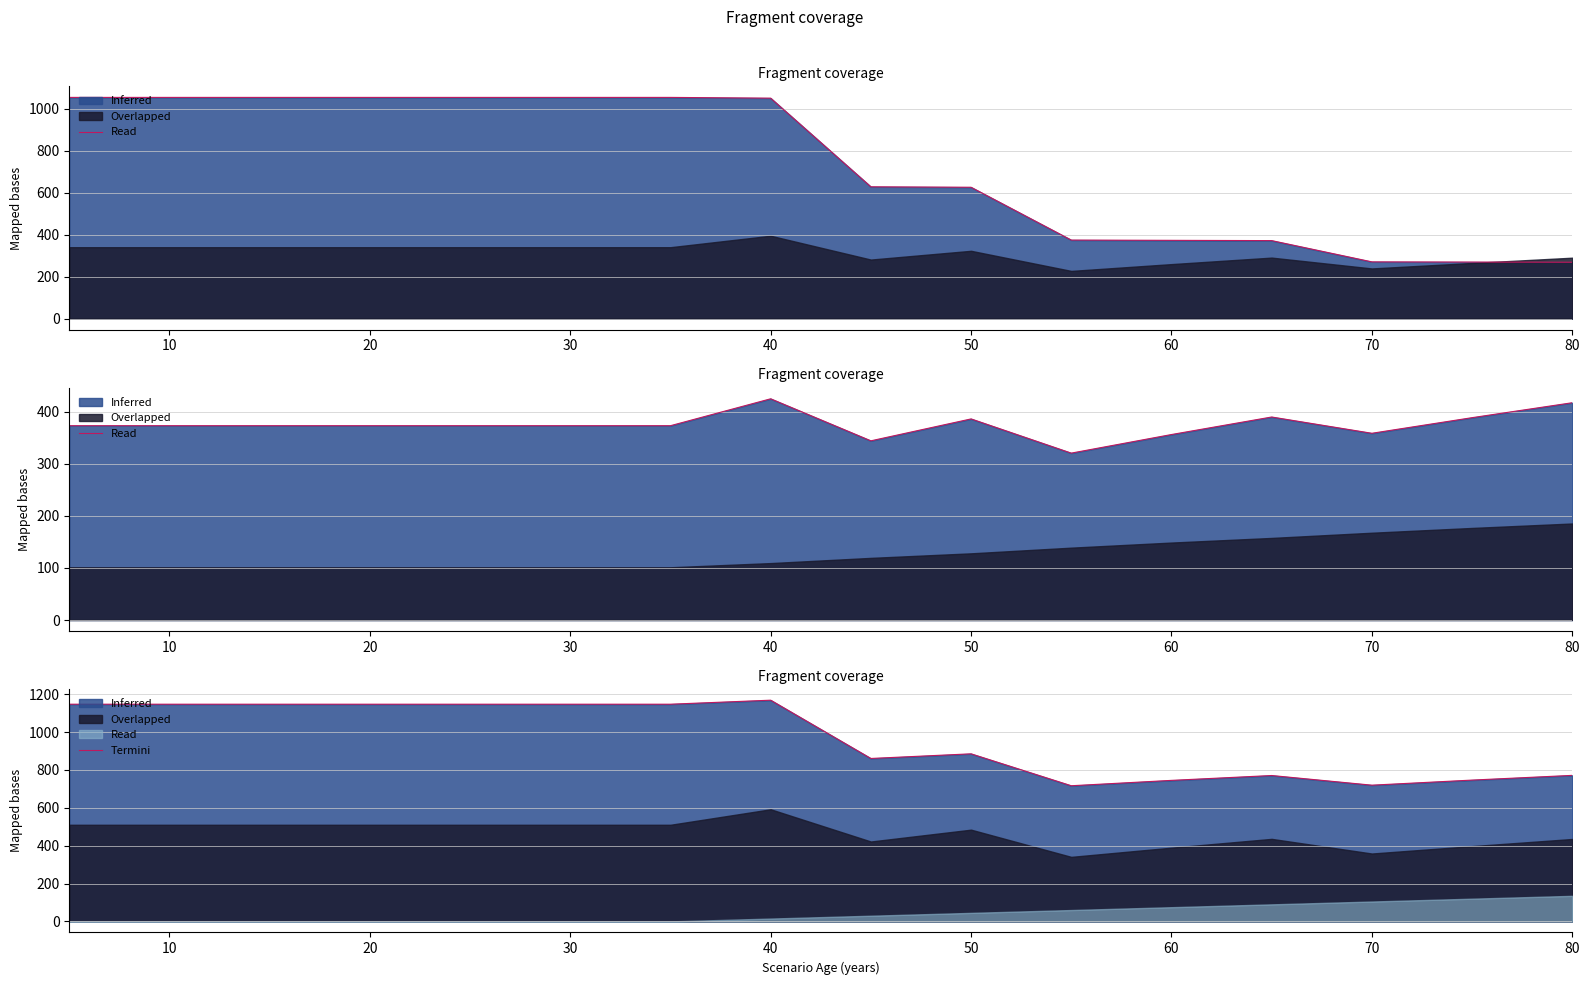

How many values are below 1147?

8